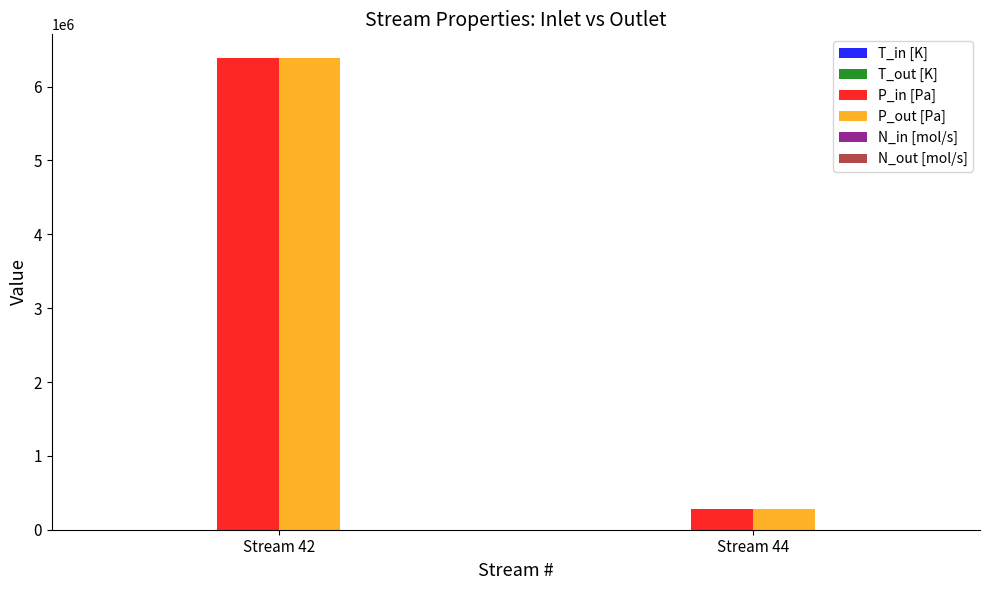

Which label corresponds to the largest value in the chart?

Stream 42